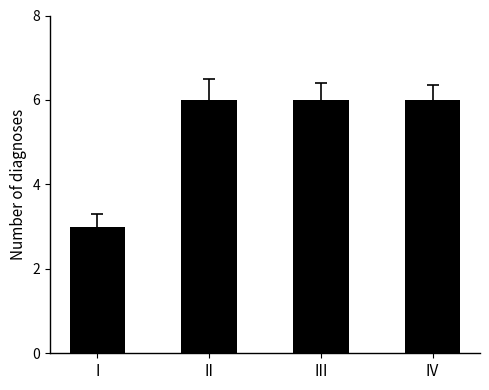

The chart shows a value of 4 at IV. True or false?

False